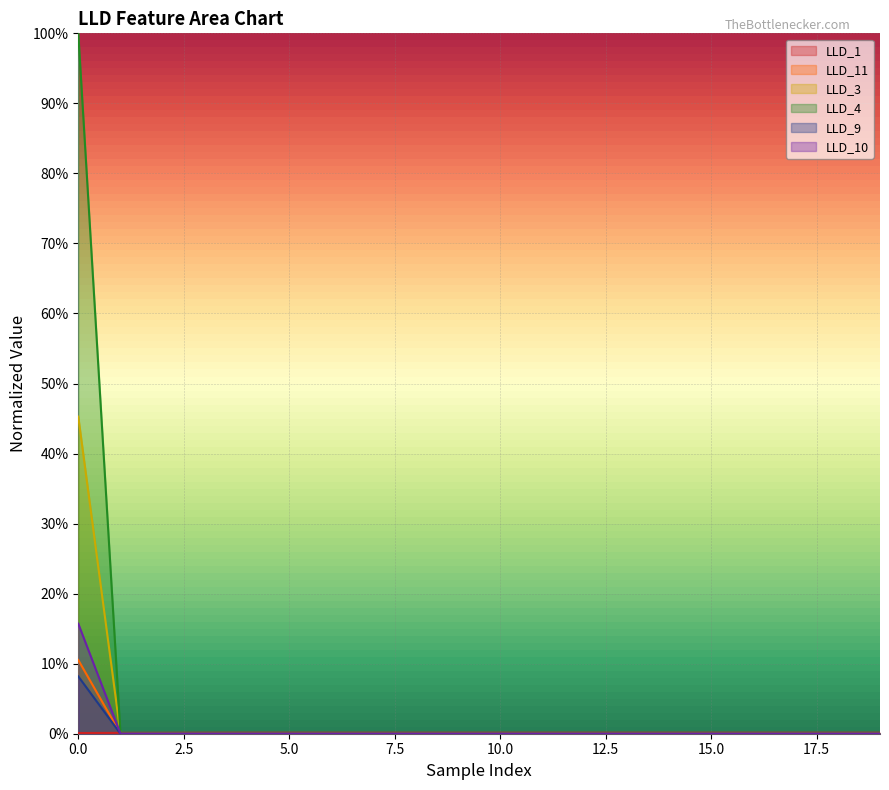

List the series in order of their peak value, highest first.

LLD_4, LLD_3, LLD_10, LLD_11, LLD_9, LLD_1